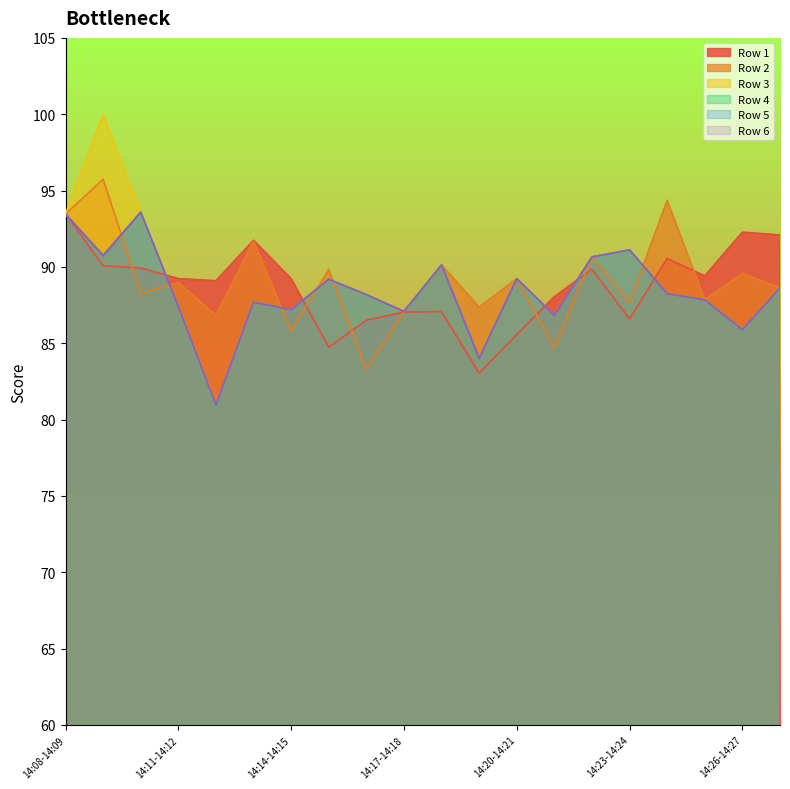

What is the label of the 20th point from the left?

14:27-14:28